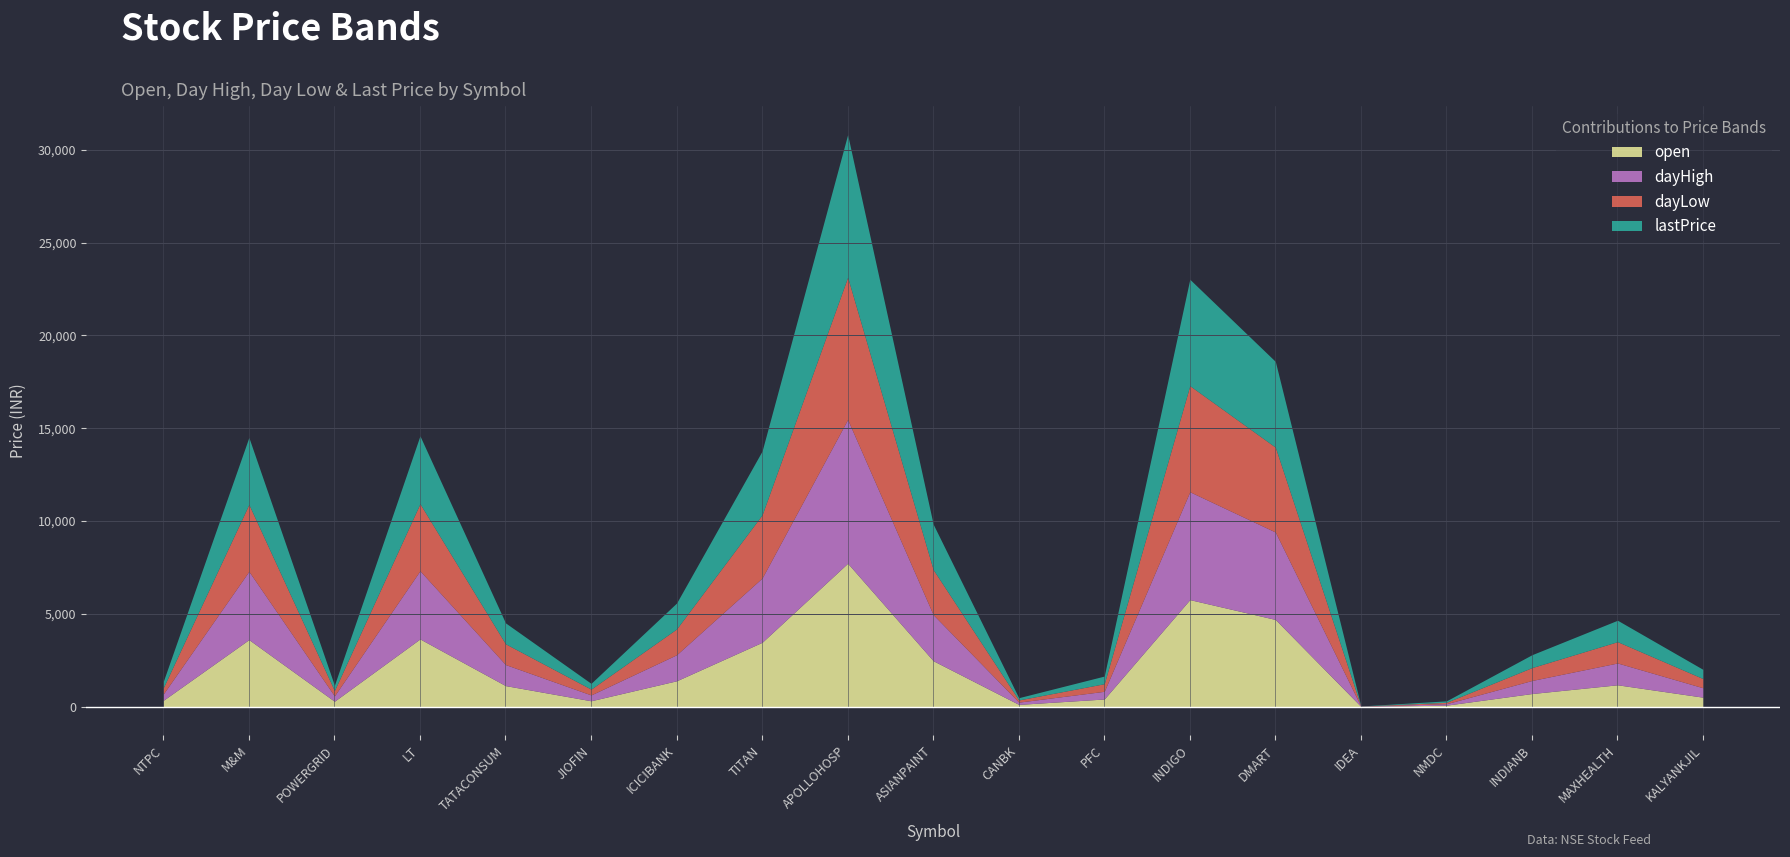

In open, how many points are higher than both neighbors (excluding endpoints)?

5